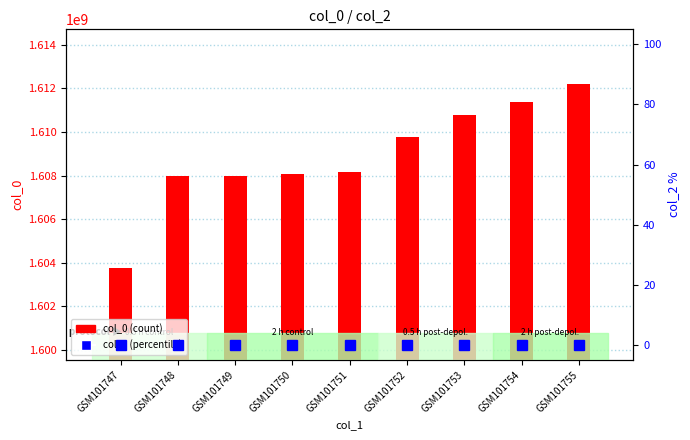

Reading left to right, extract all data points from this chart.

col_0 (count): 1603758924	1607961978	1607965602	1608059283	1608156403	1609783573	1610799282	1611360375	1612181168
col_2 (percentile): 0	0	0	0	0	0	0	0	0